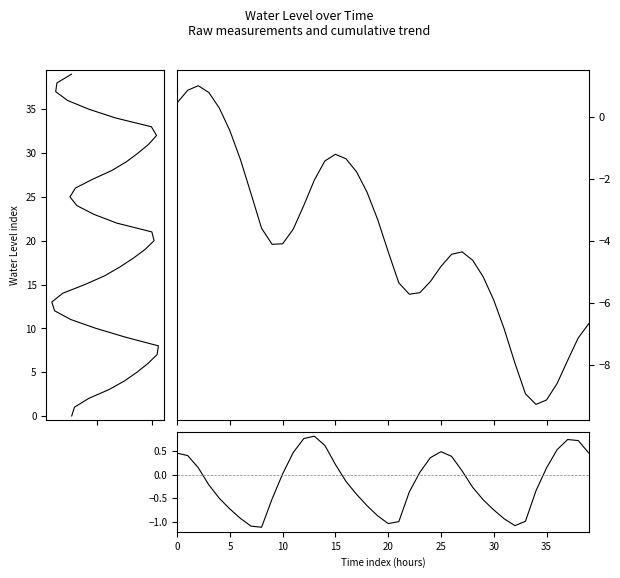

What is the label of the 12th point from the left?

11